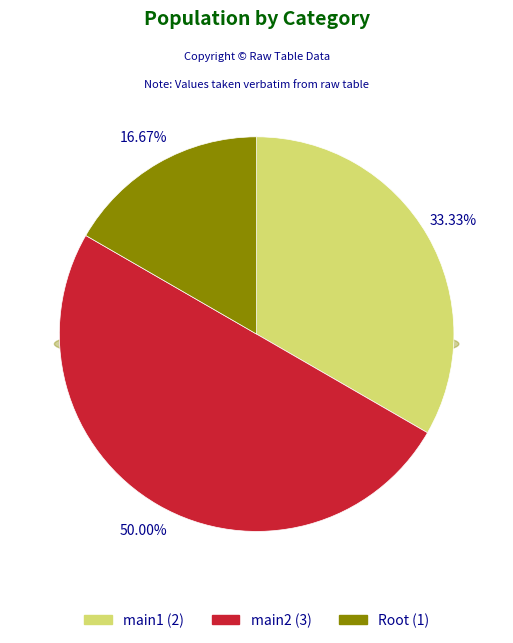

What percentage do main1 and Root together represent?

50.0%